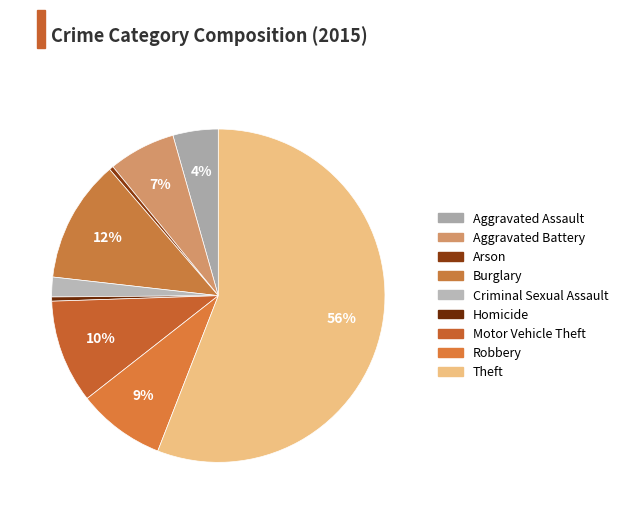

Does Motor Vehicle Theft account for over 50% of the chart?

No